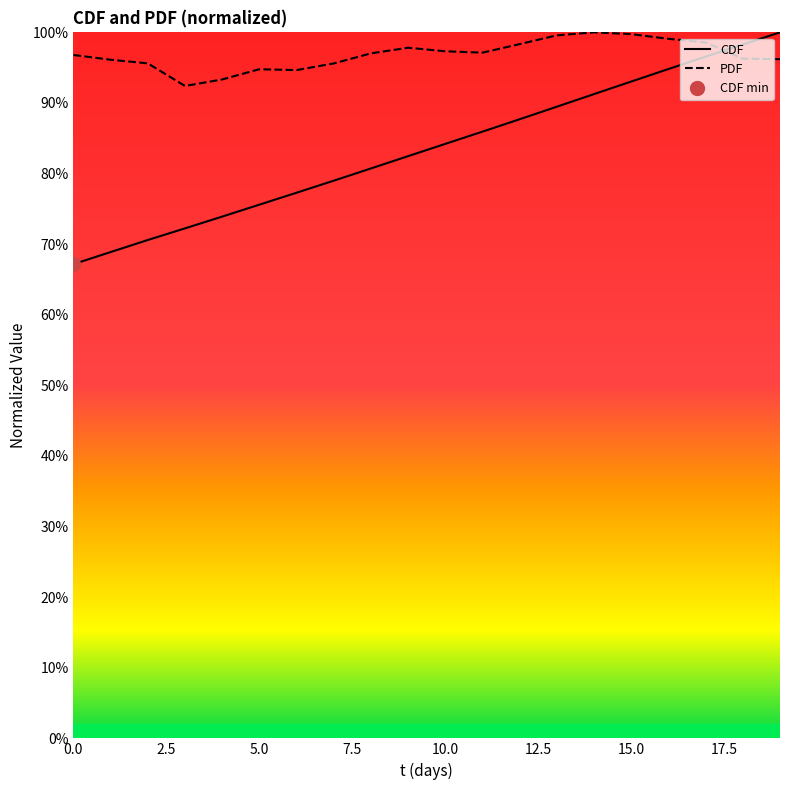

Rank the categories by PDF value from lowest to highest.

3, 4, 6, 5, 7, 2, 1, 19, 18, 0, 8, 11, 10, 9, 12, 17, 16, 13, 15, 14